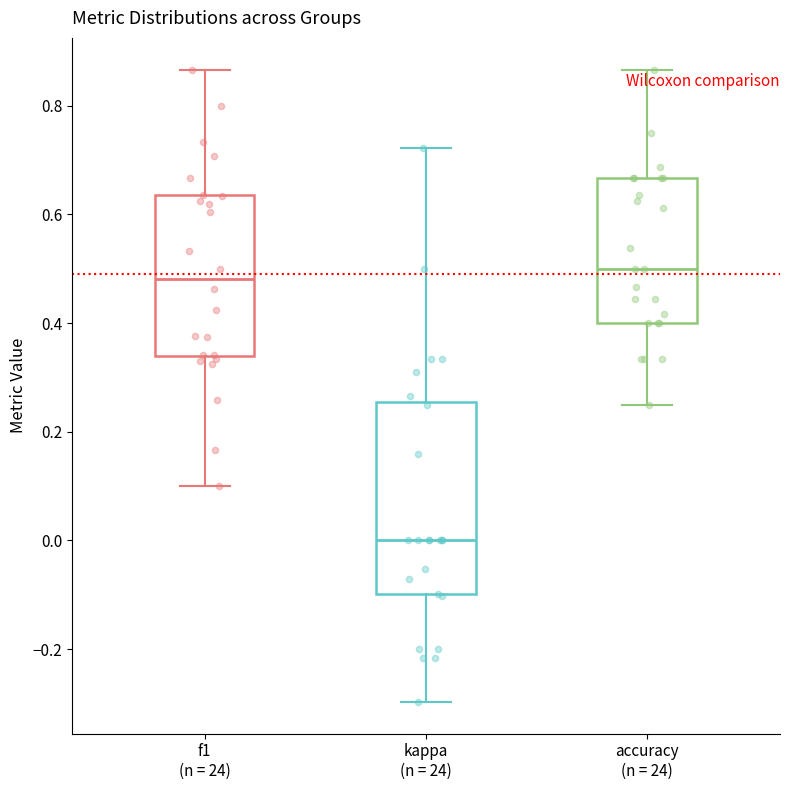

Reading left to right, read every box against the y-axis: the position of its median line, the range the box covers, and the ends of its whiskers. The values are not printed on the chart, so give them approximately, as read against the axis.

f1 (n = 24): median 0.48, box 0.34 to 0.64, whiskers 0.10 to 0.86
kappa (n = 24): median 0.00, box -0.10 to 0.26, whiskers -0.30 to 0.72
accuracy (n = 24): median 0.50, box 0.40 to 0.66, whiskers 0.26 to 0.86